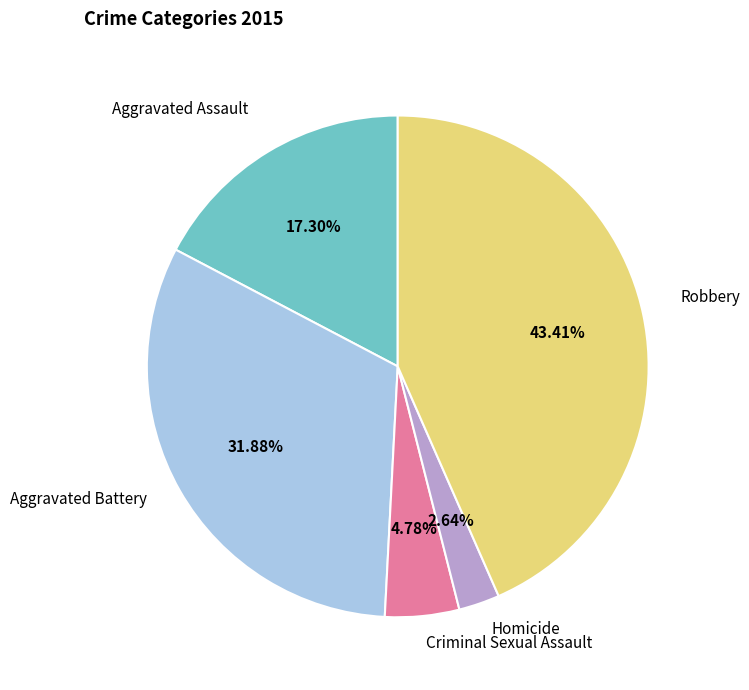

The Aggravated Assault slice represents 17% of the pie. True or false?

True